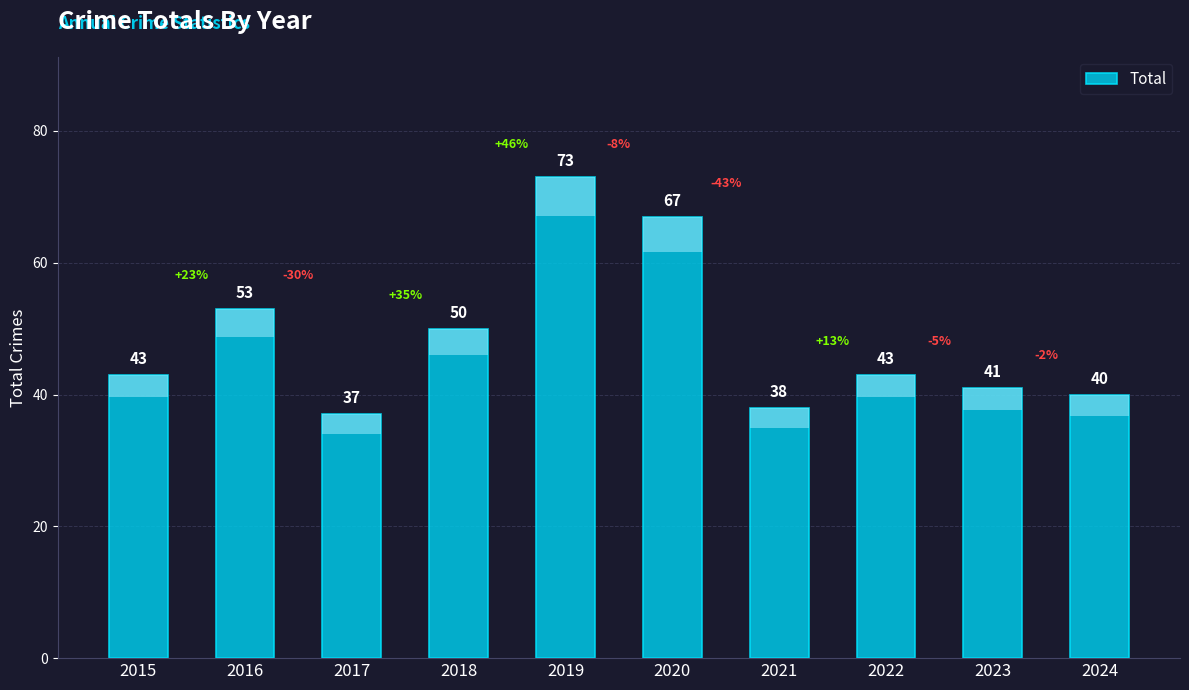

Is it true that the value at 2022 is 30?

False